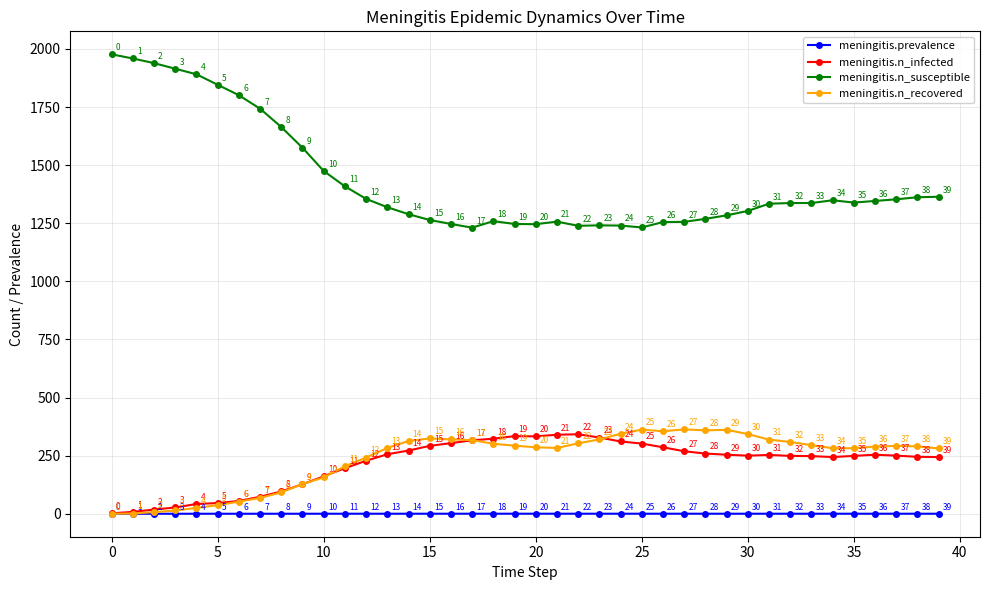

How many lines are shown in the chart?

4